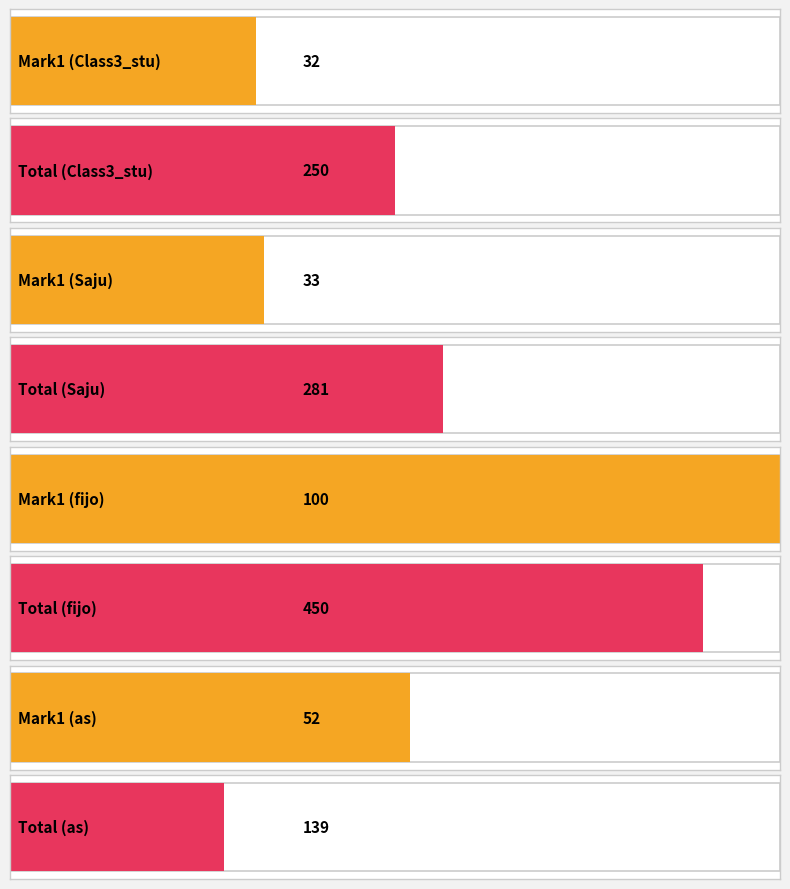

What is the spread (max minus min) of values at Class3_stu?

218